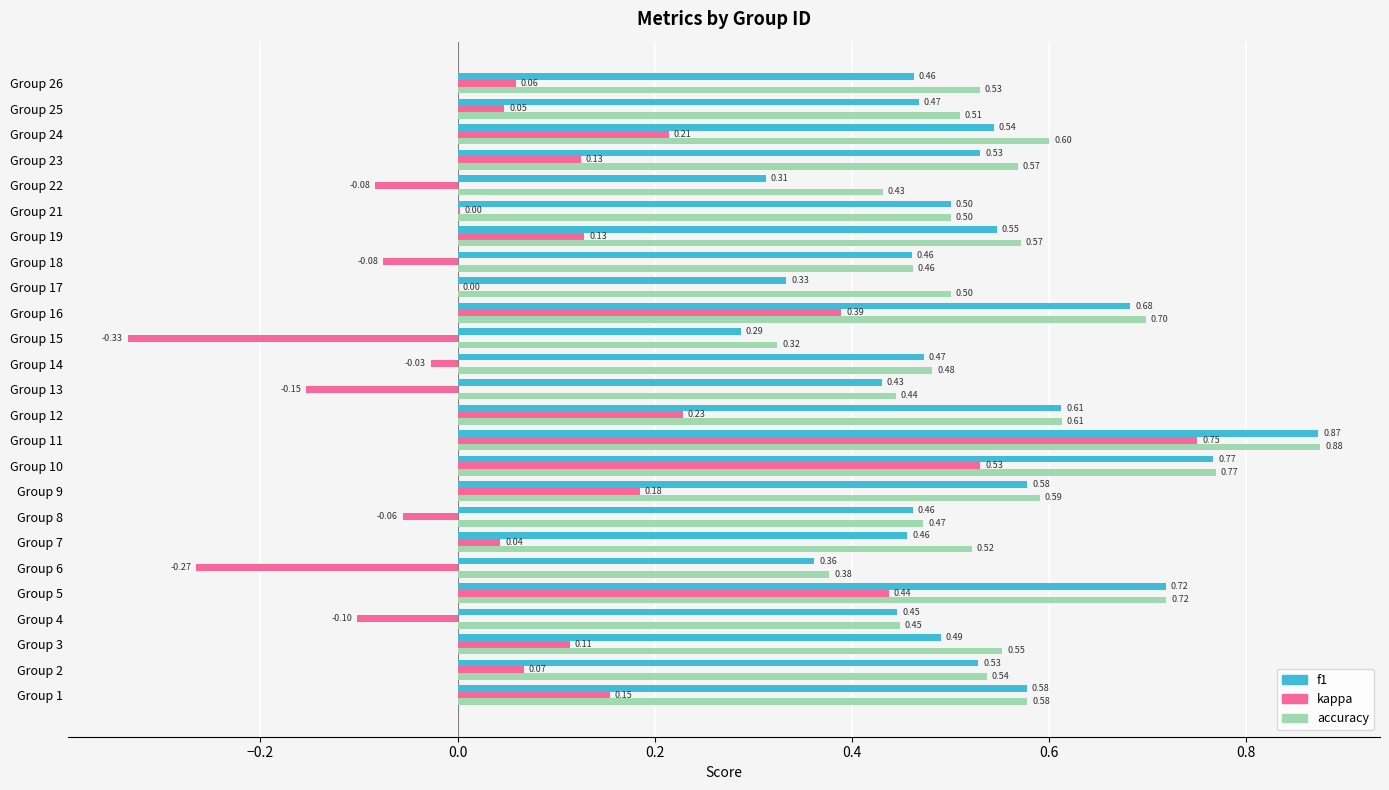

What is the total value across all series at Group 19?

1.2